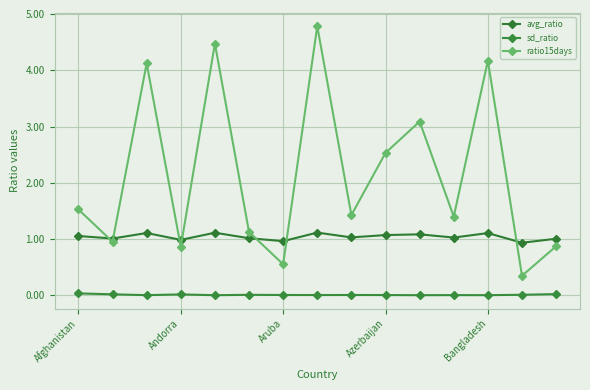

In ratio15days, how many points are lower than both neighbors (excluding endpoints)?

6